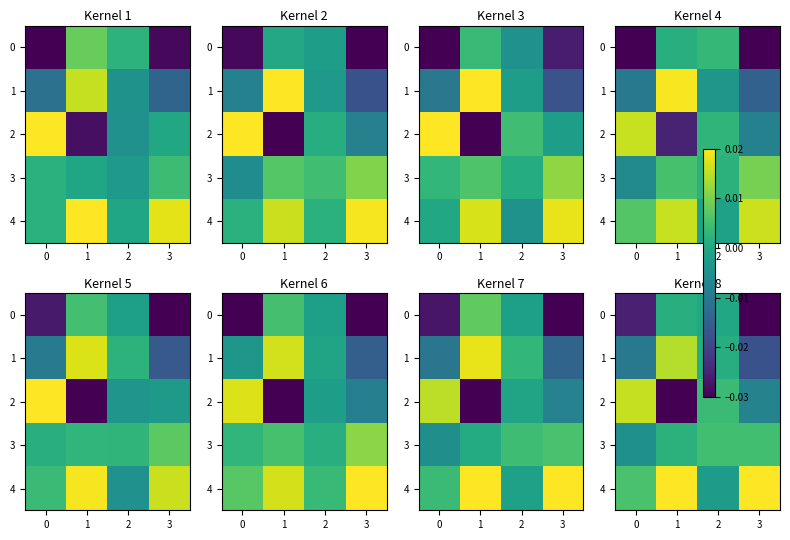

True or false: 4 has a value of 0.0 at 1.

False